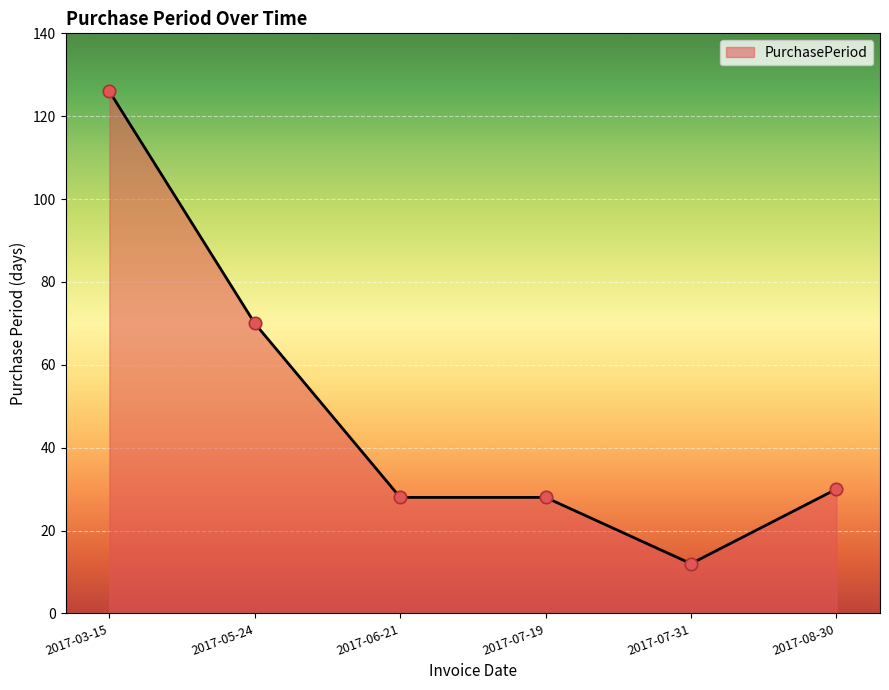

What is the change in value from 2017-03-15 to 2017-05-24?

-56